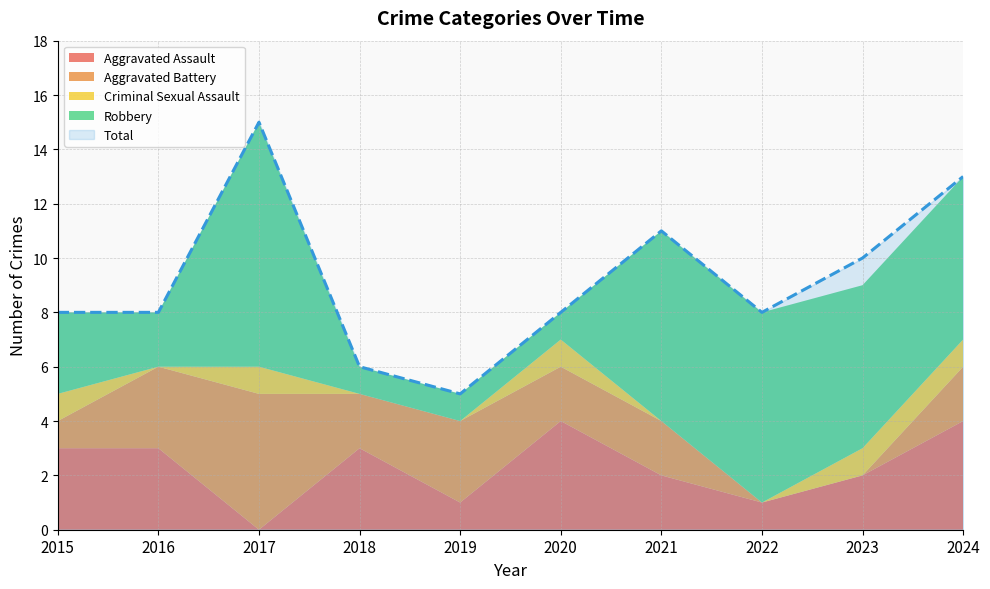

Count the number of data series in this chart.

5